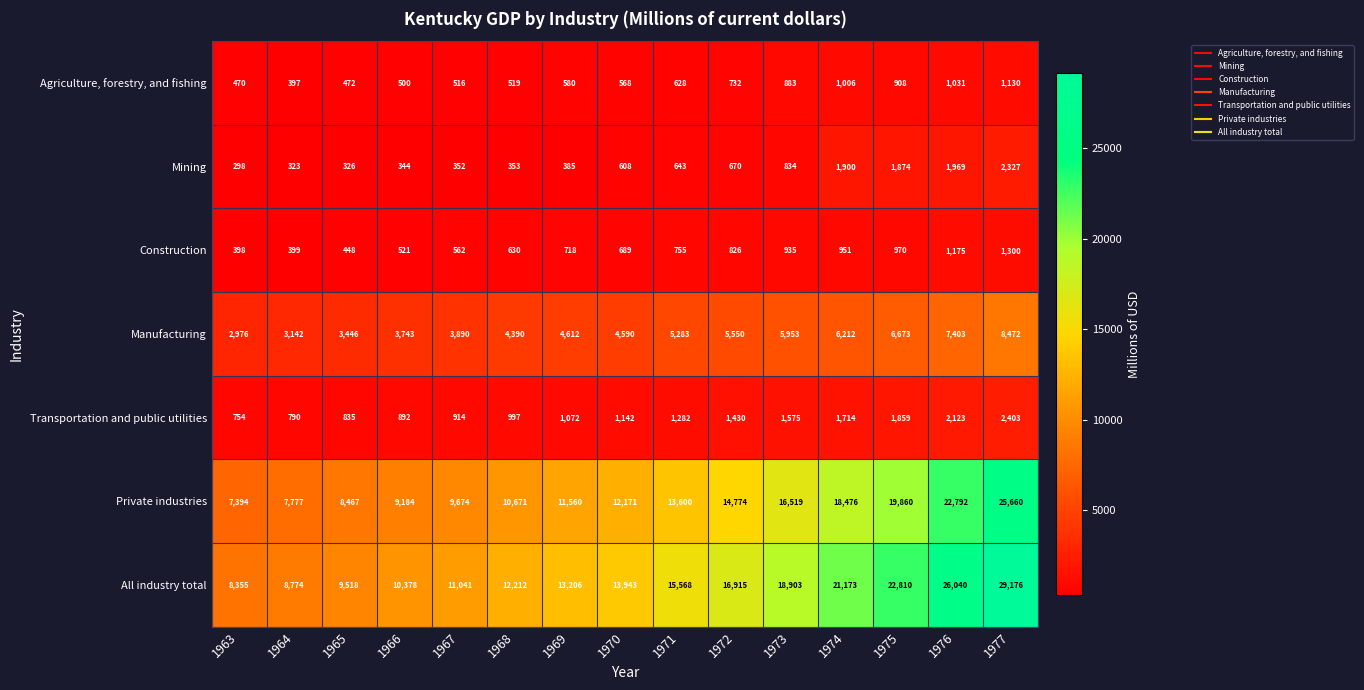

Rank the series by their maximum value, from lowest to highest.

Agriculture, forestry, and fishing, Construction, Mining, Transportation and public utilities, Manufacturing, Private industries, All industry total